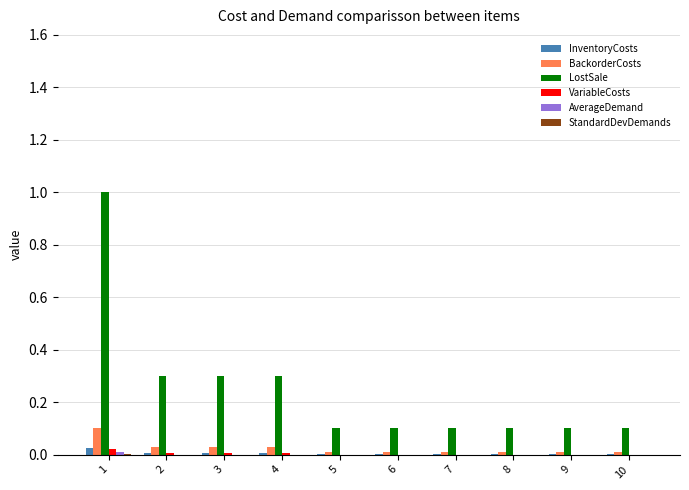

Which series has the largest total across all categories?

LostSale